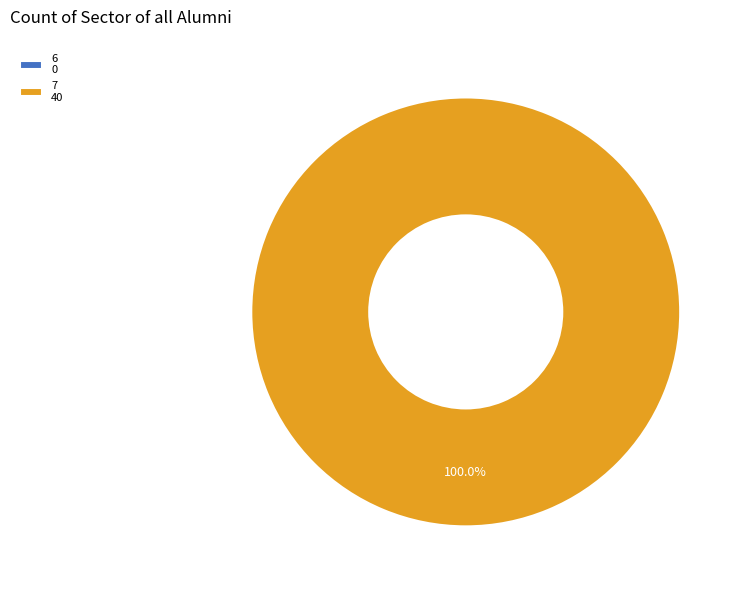

To the nearest percent, what is the difference between the largest and smallest slice percentages?

100%